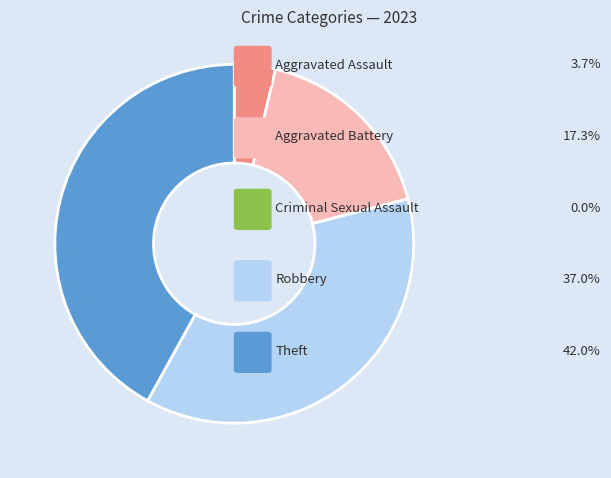

Is there a majority slice in this chart?

No